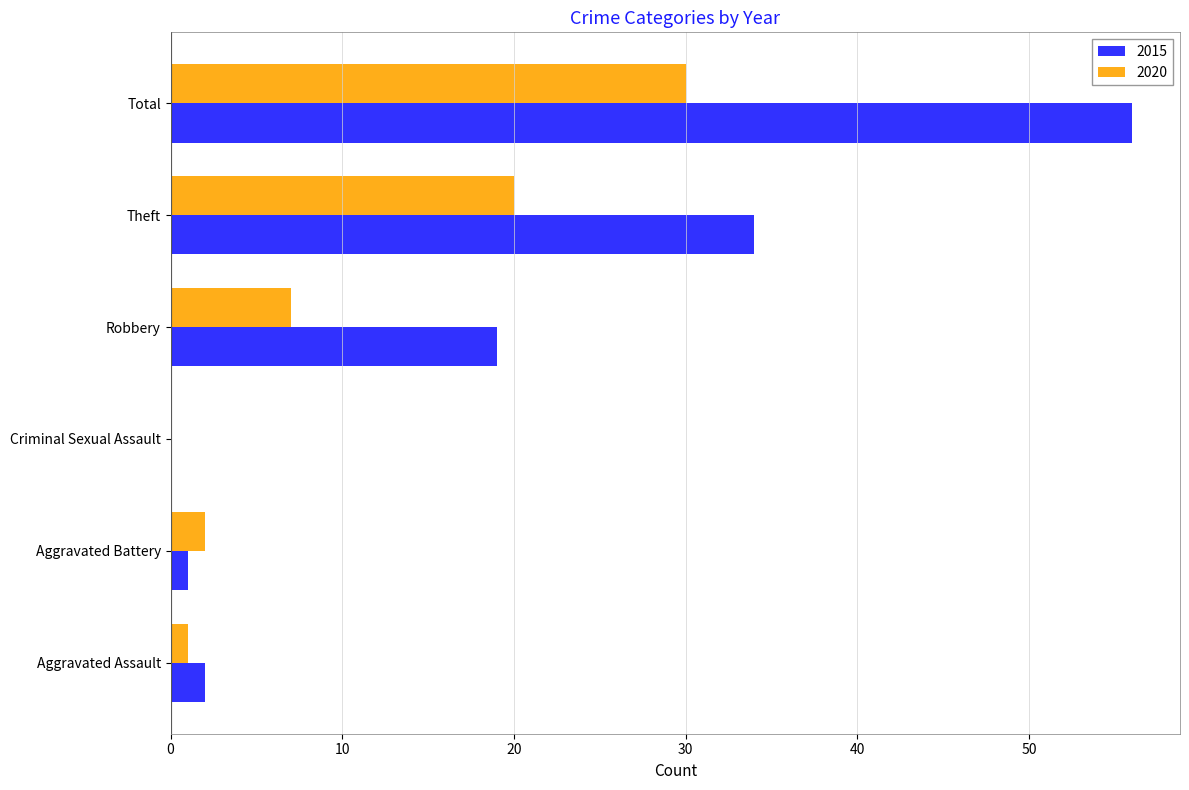

At which label is 2020 closest to 15?

Theft